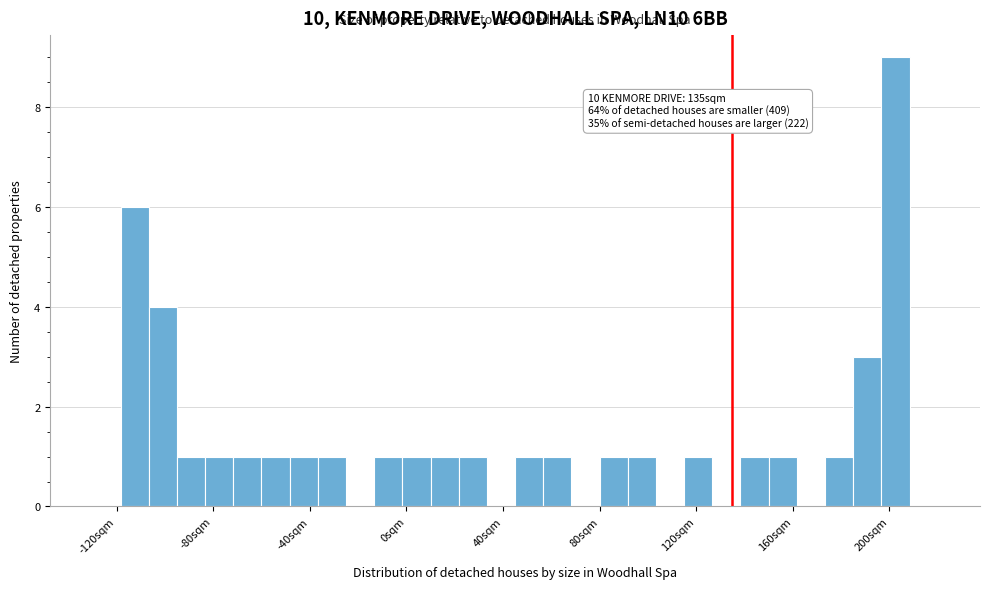

Read against the x-axis, roughly where is the centre of the tallest bar?

205